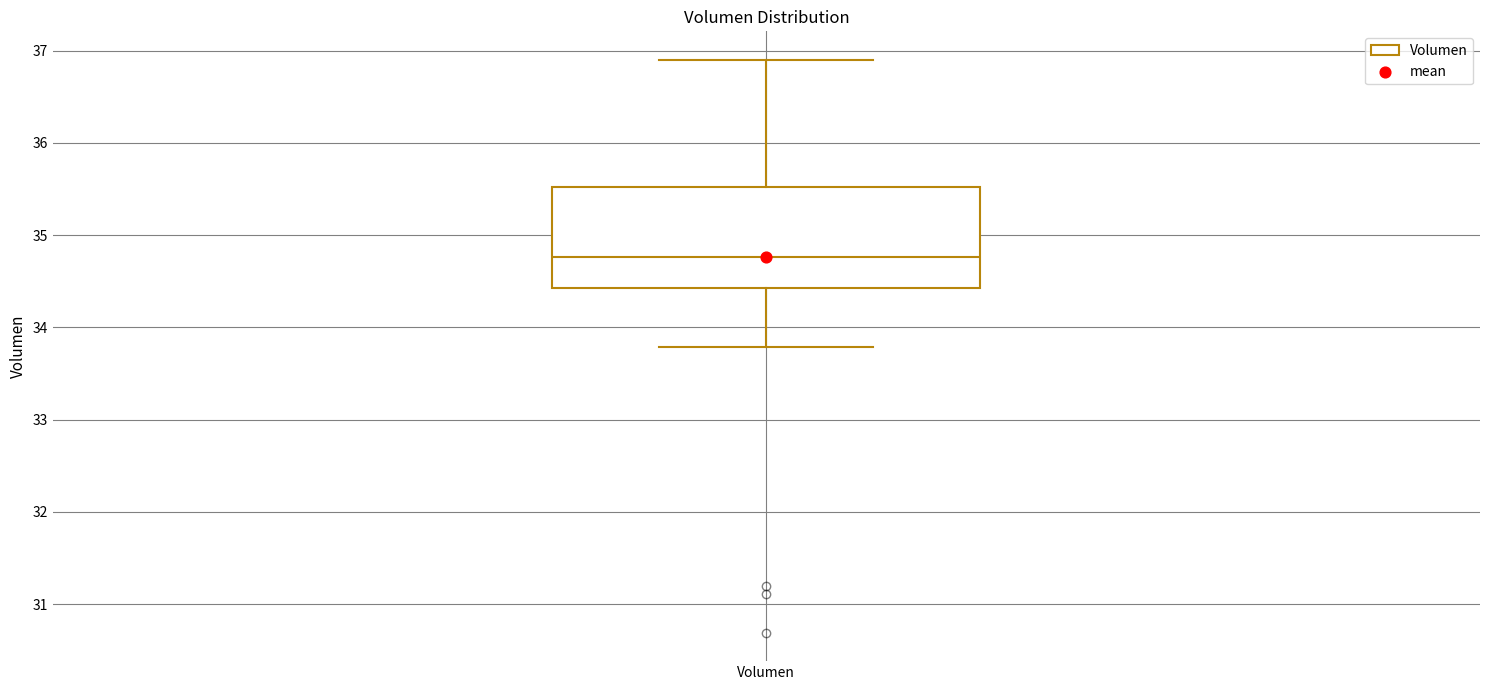

Transcribe this box plot: give where the median line is, the range the box spans, and where the two whiskers end, as read against the y-axis. The values are not printed on the chart, so give them approximately, as read against the axis.

median 34.8, box 34.4 to 35.5, whiskers 33.8 to 36.9